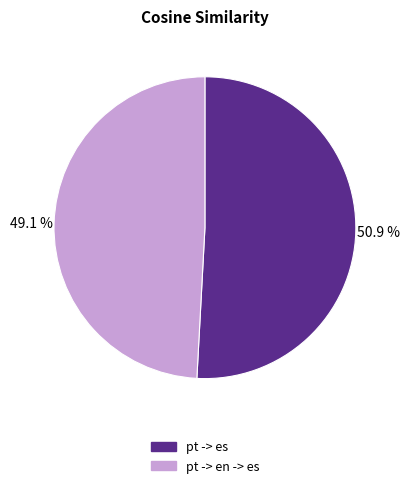

Rank the categories by value from lowest to highest.

pt -> en -> es, pt -> es